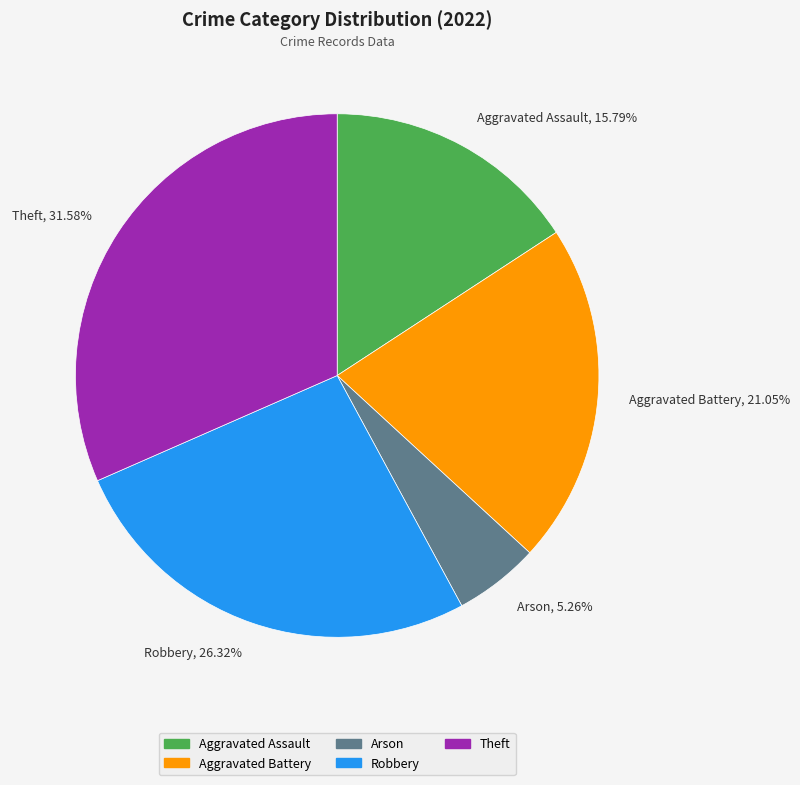

Approximately how many times larger is the value at Aggravated Assault, 15.79% compared to Arson, 5.26%?

3.0